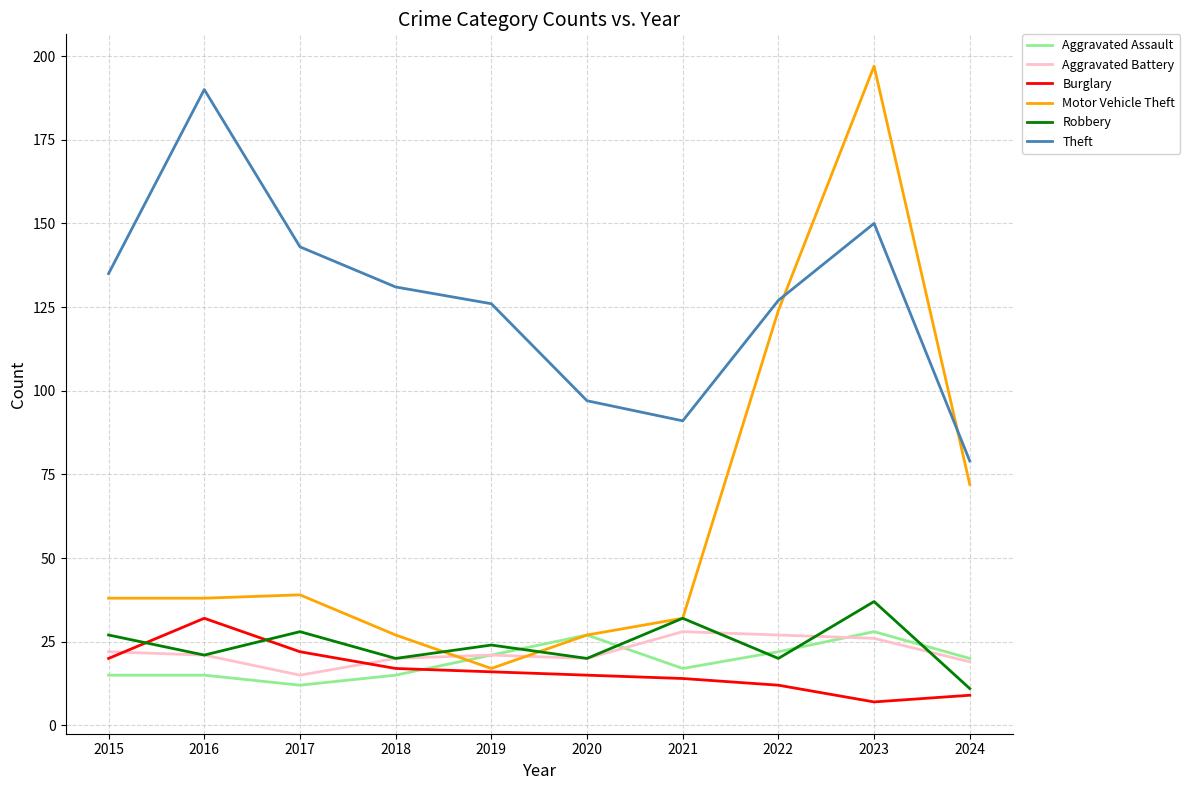

At how many categories does at least one series exceed 183?

2